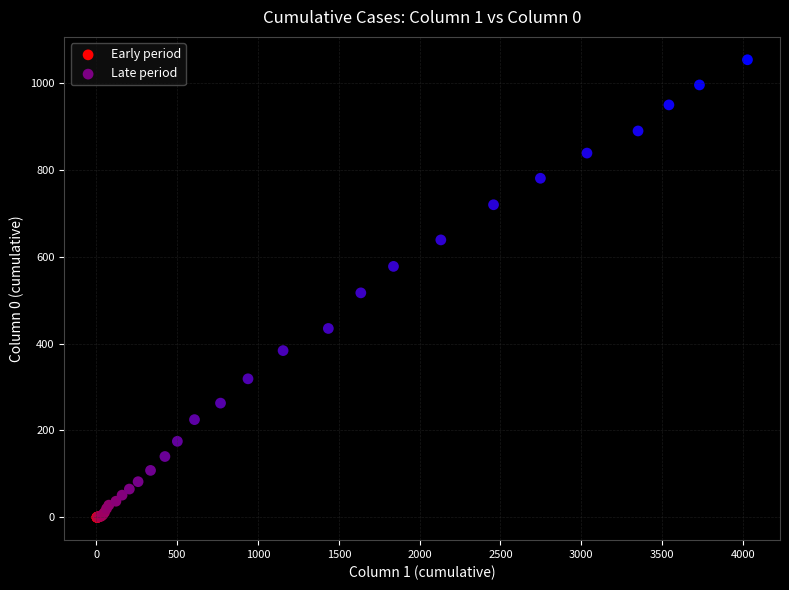

Which series reaches the maximum Y coordinate?

Late period